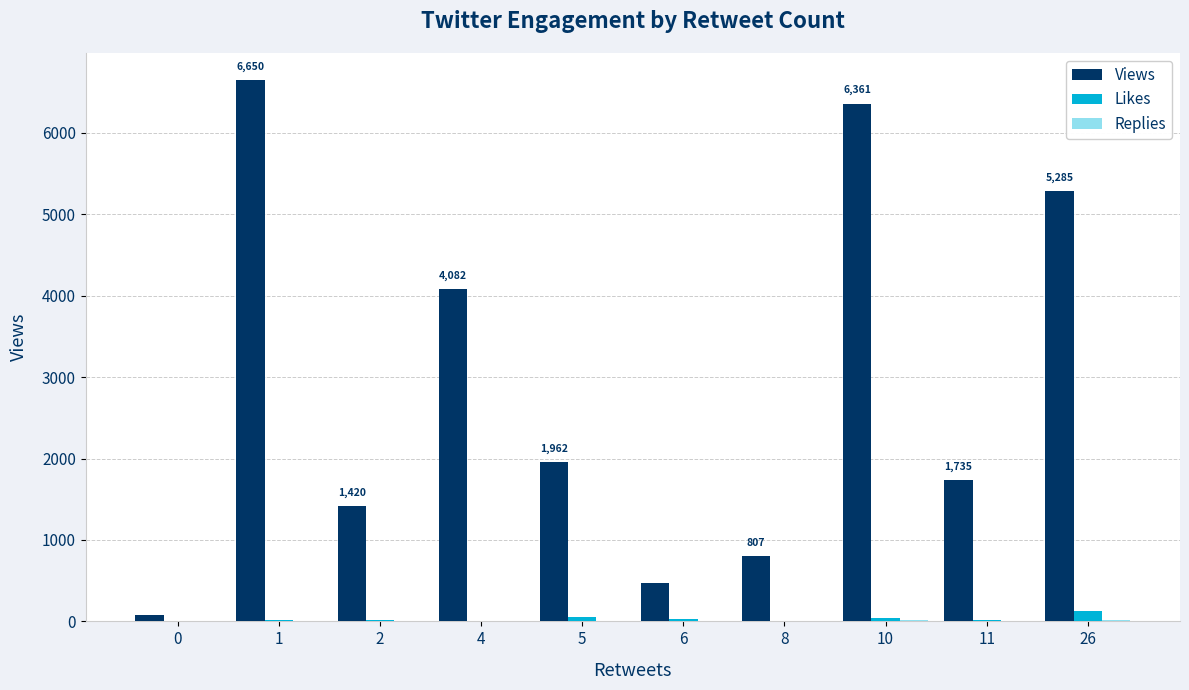

What is the maximum value shown in the chart?

6650